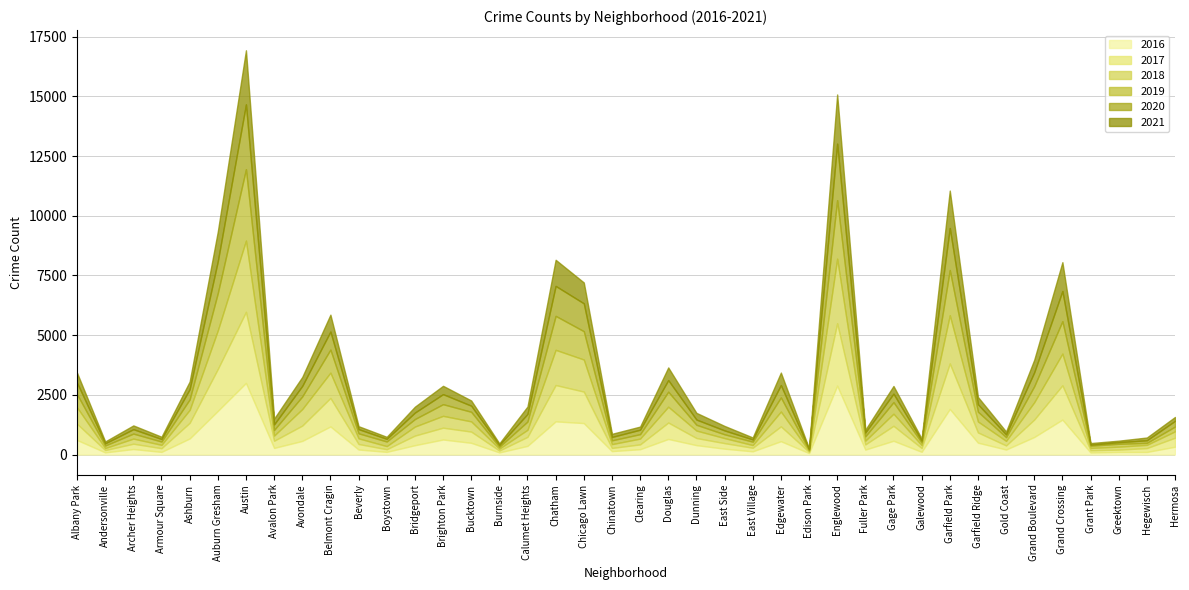

Reading left to right, what are all the values shown in this chart?

2020: 482	91	185	106	427	1334	2716	233	440	756	176	110	271	420	256	77	316	1255	1167	141	186	485	218	162	93	516	40	2366	159	356	80	1761	310	114	584	1263	41	68	108	239
2017: 680	97	223	154	655	1758	2978	300	642	1194	231	110	403	495	469	77	379	1522	1319	132	202	688	298	232	149	622	51	2613	215	627	157	1907	429	170	732	1436	93	99	162	377
2016: 609	90	230	111	673	1827	2999	277	570	1176	210	112	390	629	491	89	362	1389	1317	143	223	652	393	245	134	558	60	2886	208	576	114	1909	496	210	734	1463	86	107	108	327
2021: 417	78	158	95	321	1245	2265	241	376	708	123	86	247	350	218	65	313	1095	875	132	131	532	281	189	83	524	29	2059	117	322	84	1567	308	122	525	1209	68	64	116	163
2018: 688	84	214	140	541	1614	2985	216	693	1060	236	130	377	496	428	80	295	1474	1343	160	242	663	313	210	113	621	38	2706	158	506	123	2021	459	191	725	1329	97	123	134	268
2019: 549	106	209	138	439	1563	2989	237	529	964	210	193	315	488	401	78	345	1422	1186	159	186	628	242	159	142	591	37	2451	181	484	109	1891	409	155	671	1357	94	119	84	199